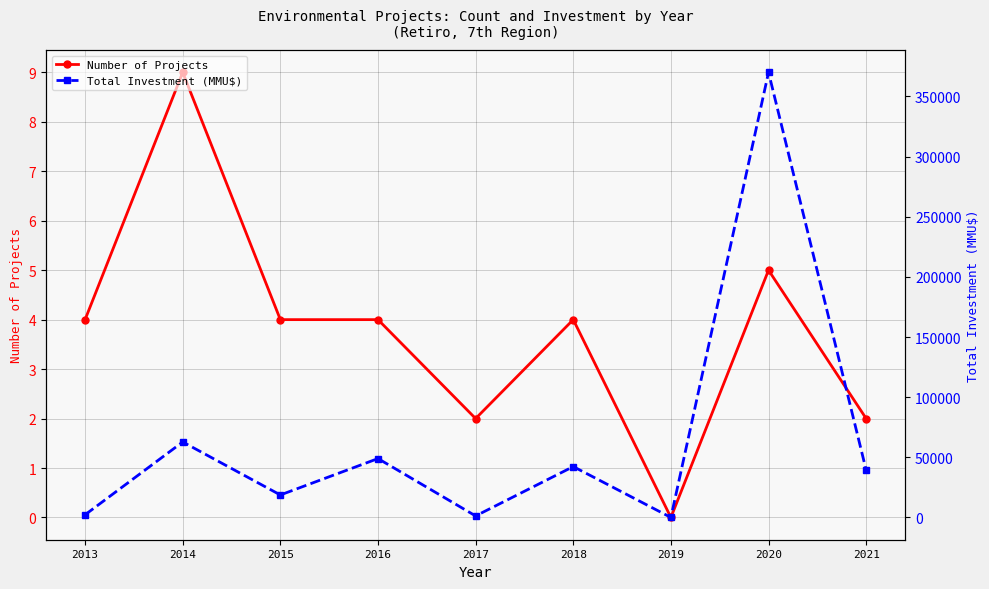

What is the average value of the Number of Projects series?

4